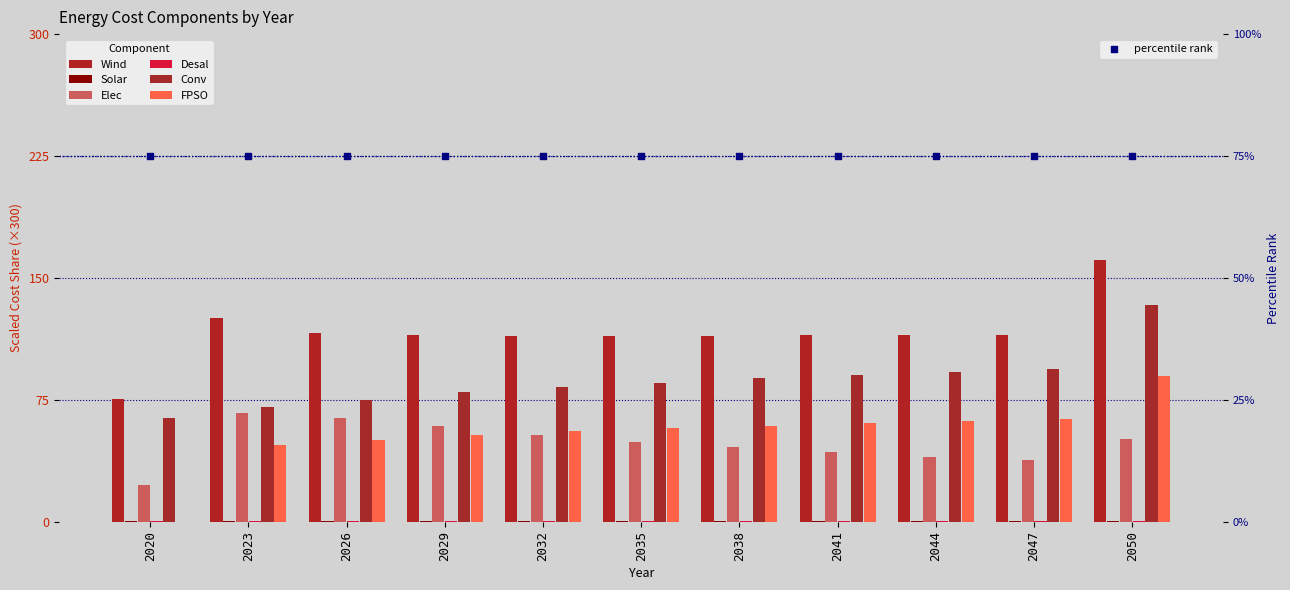

At which category is the sum across all series the highest?

2050